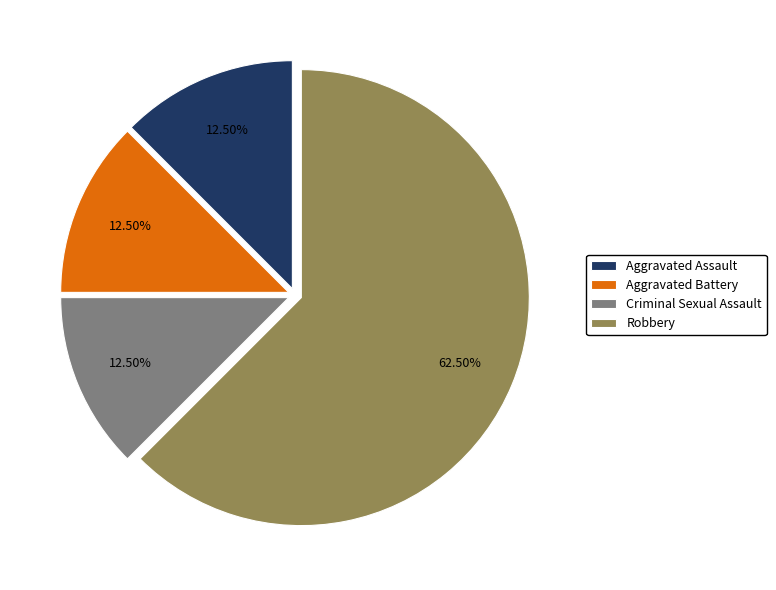

Is it true that Criminal Sexual Assault is 3% of the pie?

False